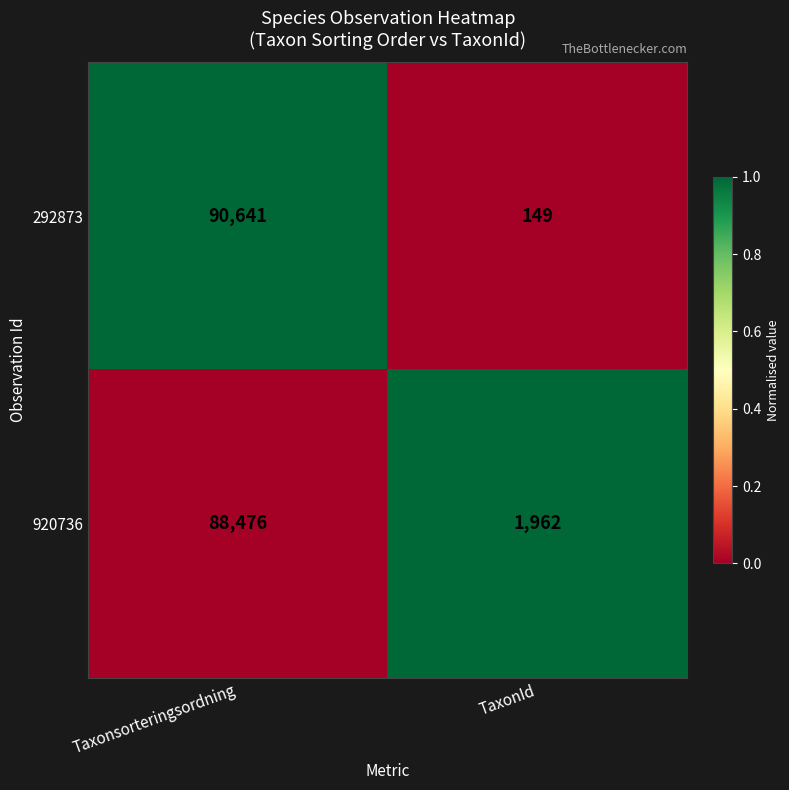

What is the spread (max minus min) of values at Taxonsorteringsordning?

2165